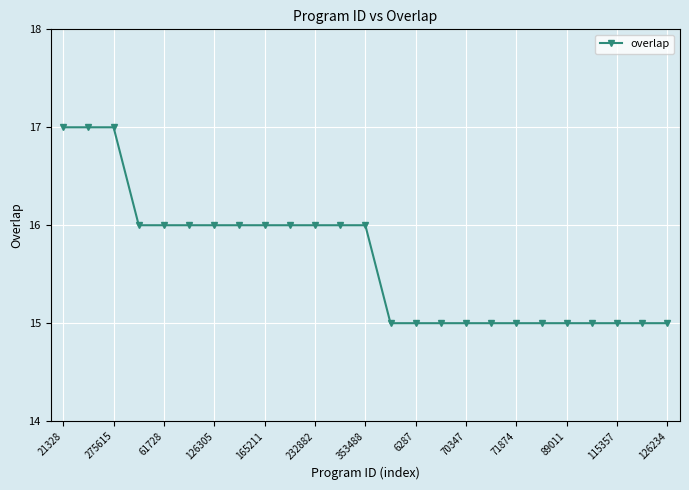

What is the average value?

16